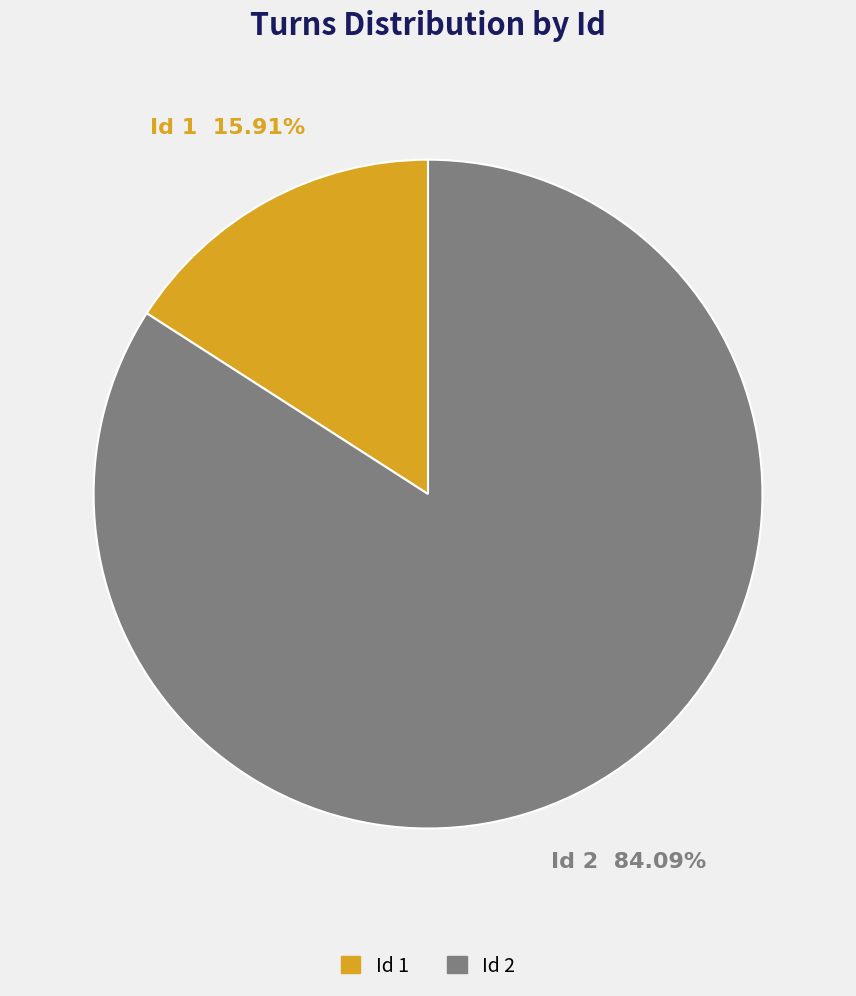

Is there any slice that represents more than half of the pie?

Yes